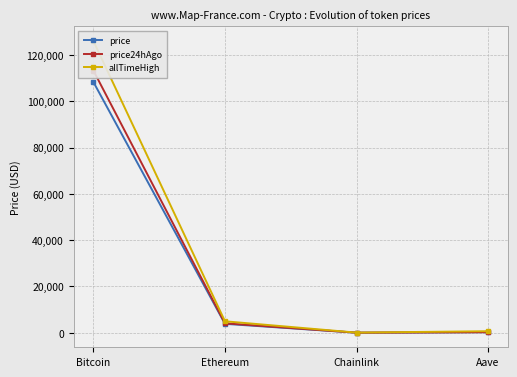

Reading left to right, extract all data points from this chart.

price: Bitcoin=108354.0	Ethereum=3846.6	Chainlink=17.4	Aave=222.2
price24hAgo: Bitcoin=113313.0	Ethereum=4071.1	Chainlink=18.7	Aave=234.1
allTimeHigh: Bitcoin=126080.0	Ethereum=4946.1	Chainlink=52.7	Aave=661.7